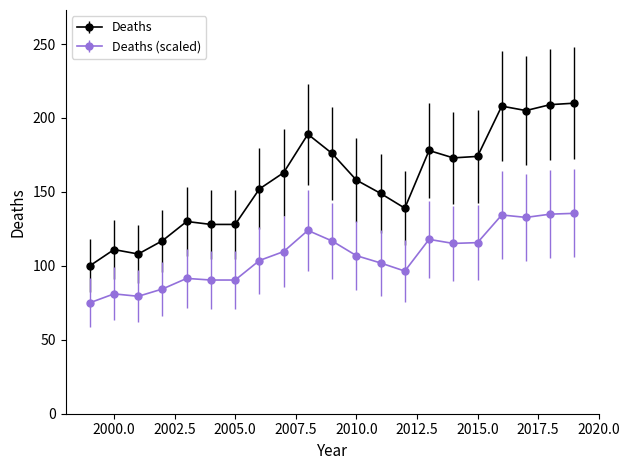

Which series has the widest spread of values?

Deaths